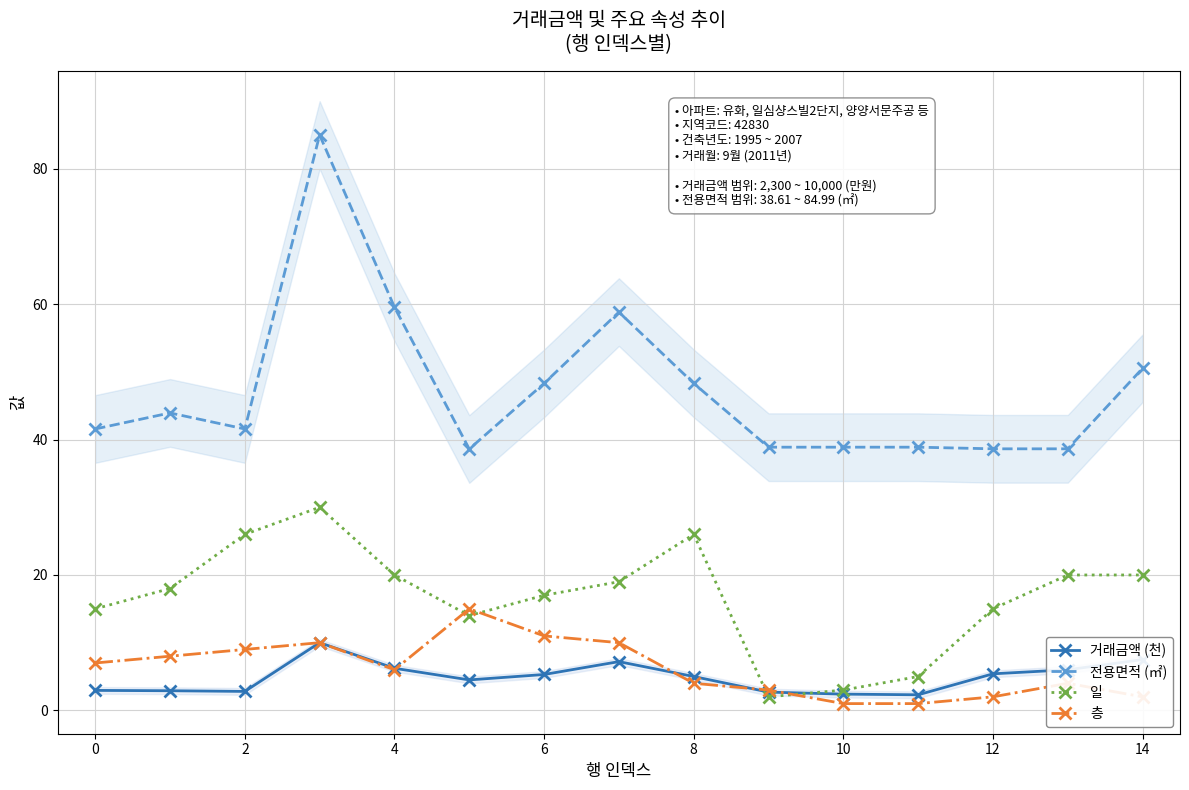

True or false: 일 and 전용면적 (㎡) intersect in this chart.

False